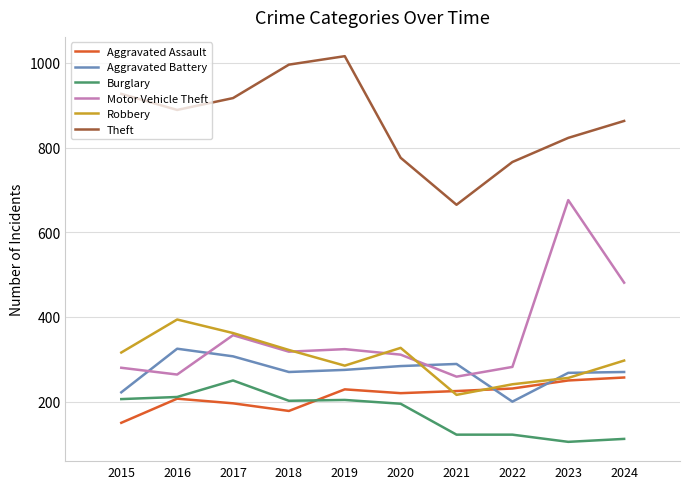

Is the value of Theft at 2015 greater than the value of Aggravated Assault at 2018?

Yes